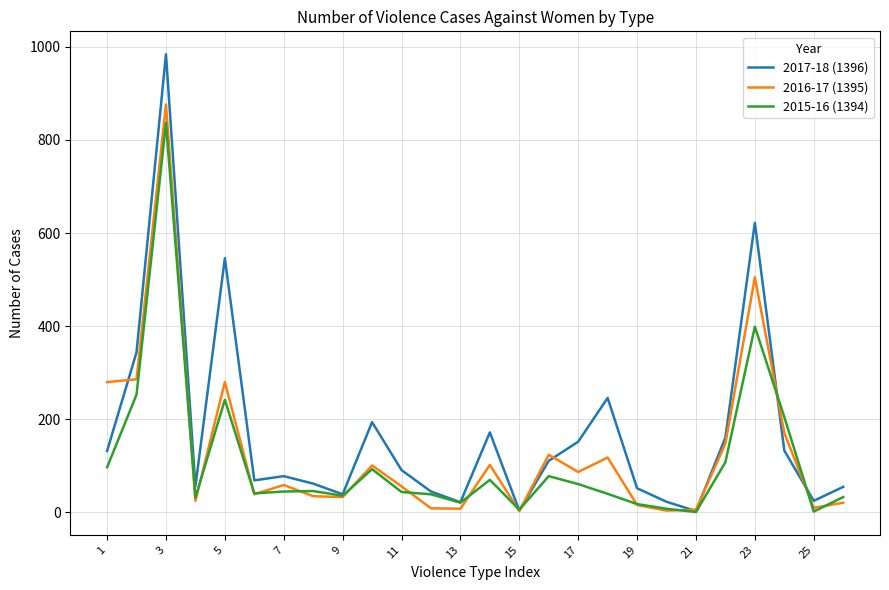

What is the difference between the maximum and minimum values in the 2015-16 (1394) series?

836